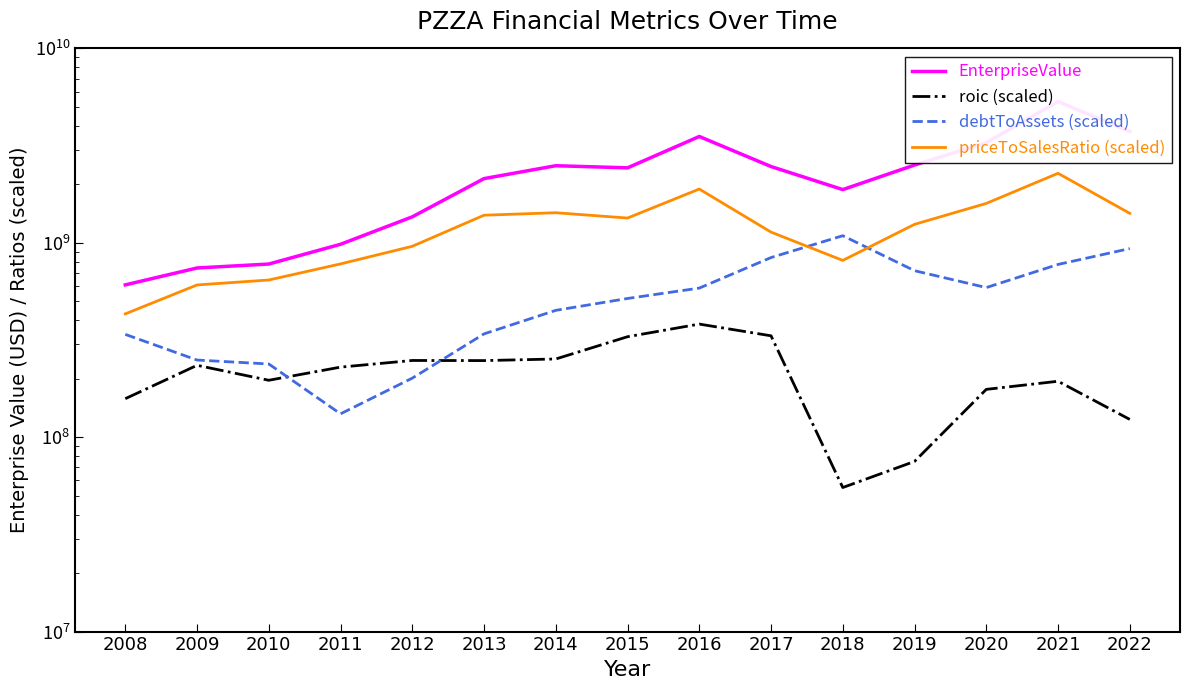

Read the EnterpriseValue value at 2009.

742367980.0